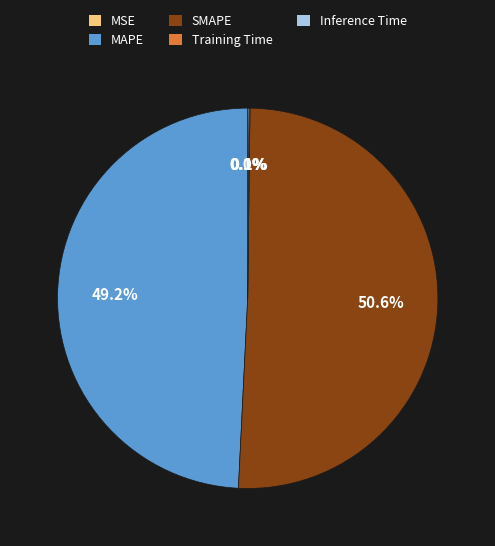

The MAPE slice represents 49% of the pie. True or false?

True